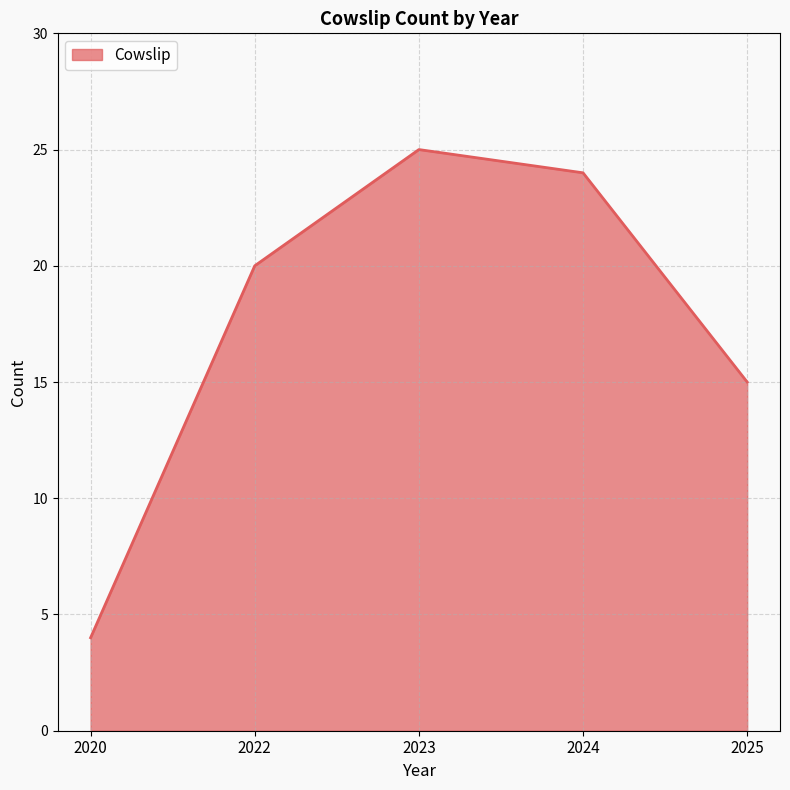

How many lines are shown in the chart?

1